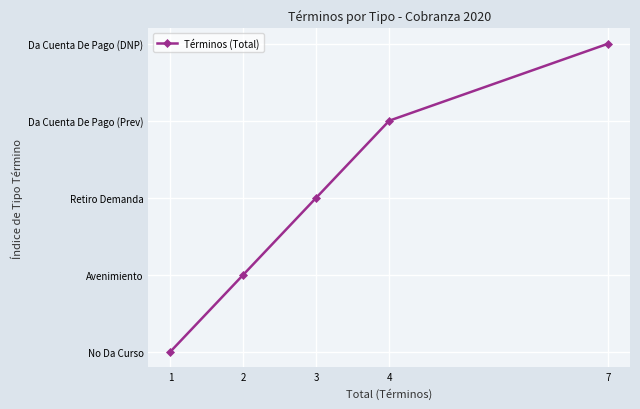

What is the value of the 4th point from the left?

3